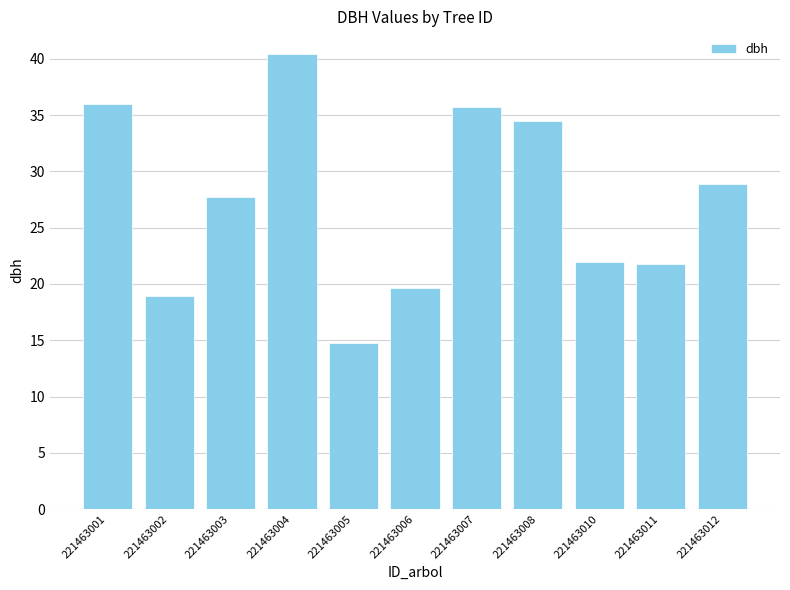

The value at 221463011 is 7.9. True or false?

False